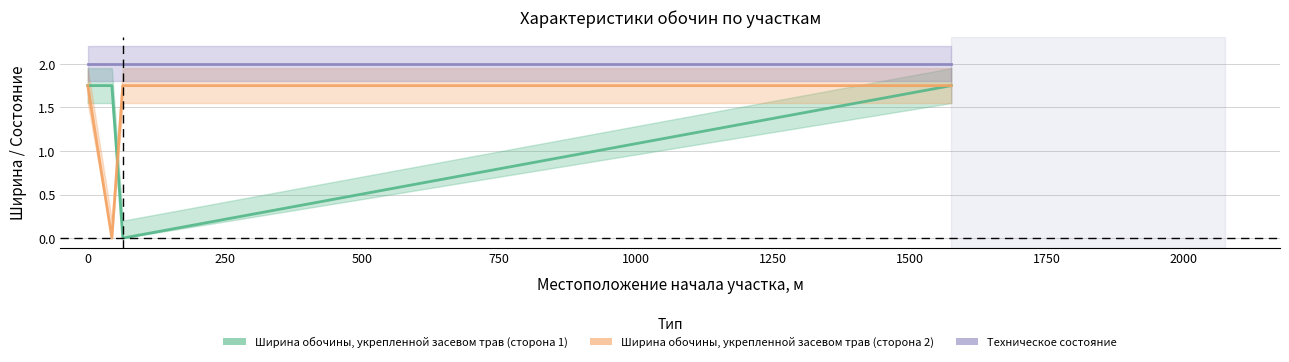

Where is Ширина обочины, укрепленной засевом трав (сторона 2) nearest to the value 0?

44